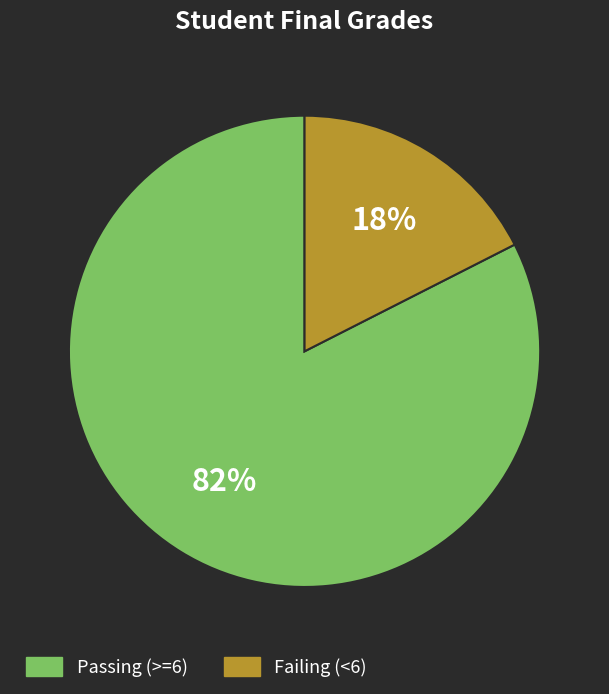

Rank the categories by value from highest to lowest.

Passing (>=6), Failing (<6)